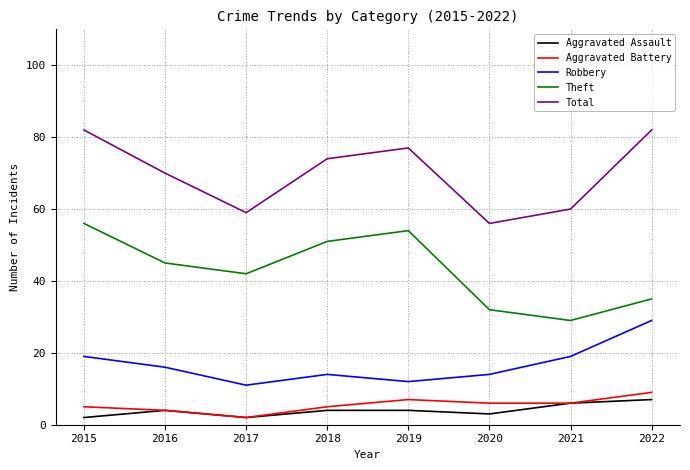

What is the difference between the second highest and minimum values in the Robbery series?

8